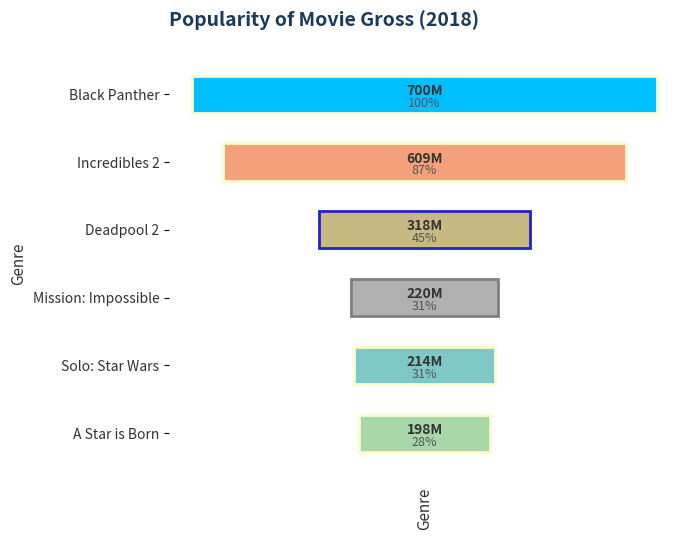

List the labels in order of value, smallest first.

A Star is Born, Solo: Star Wars, Mission: Impossible, Deadpool 2, Incredibles 2, Black Panther